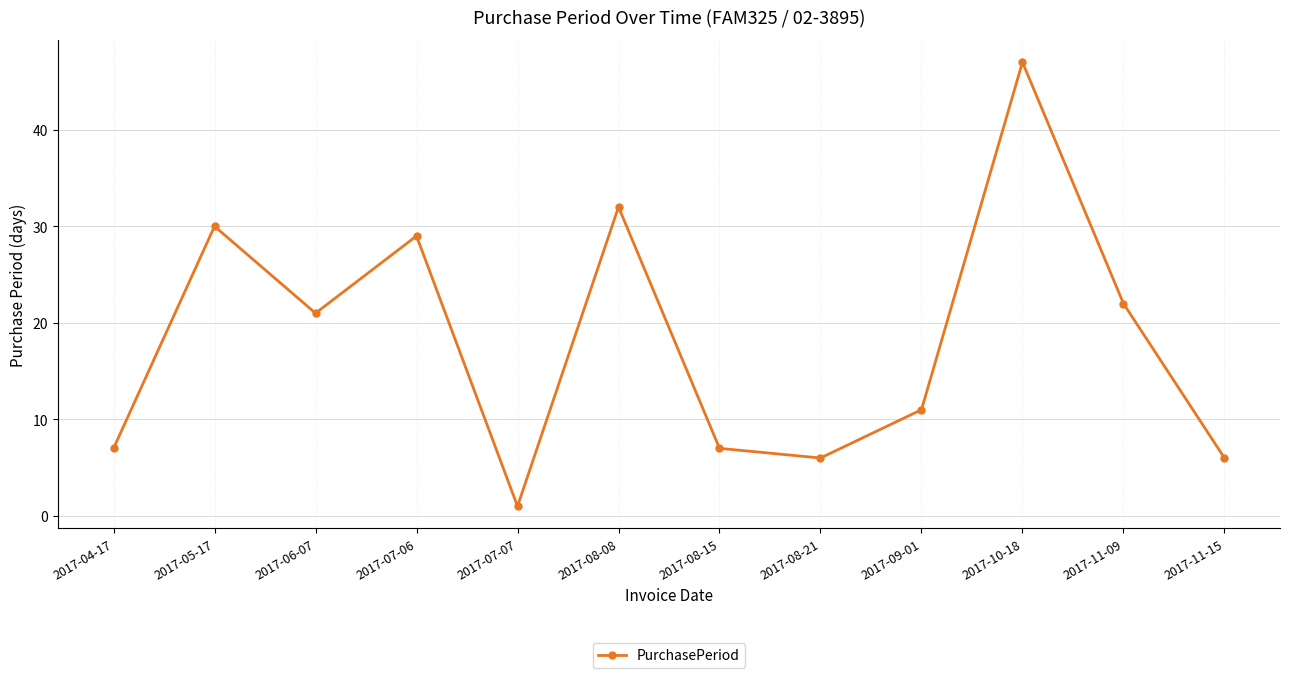

At which category does the data reach its first local peak?

2017-05-17